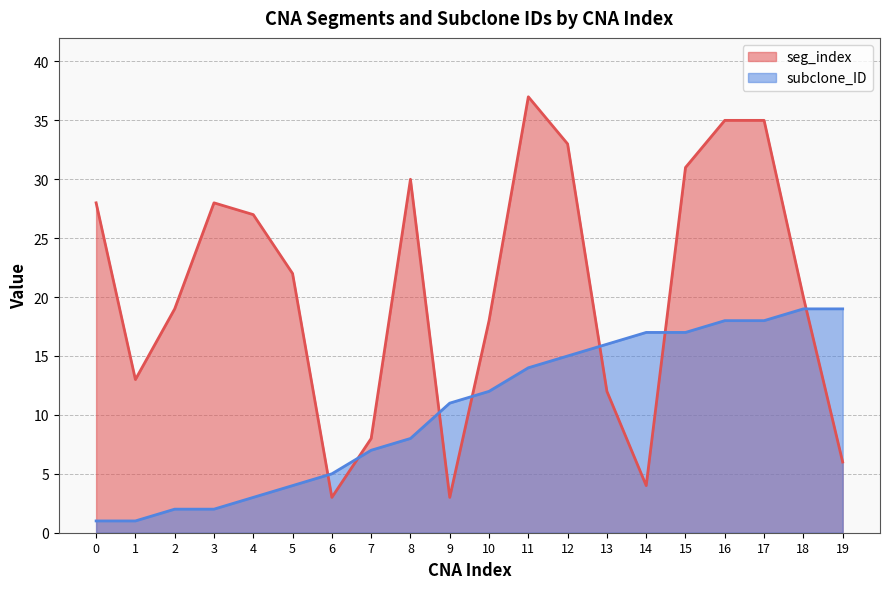

What is the difference between the subclone_ID values at 19 and 17?

1